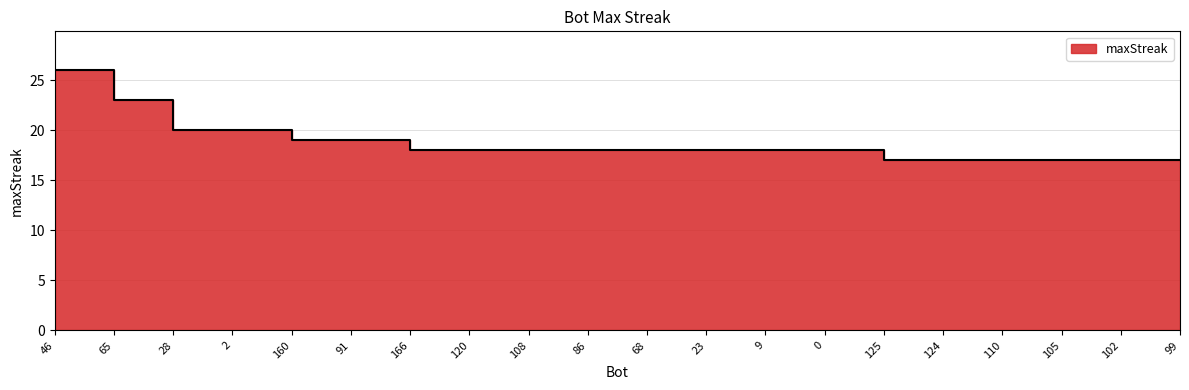

What is the ratio of the value at 105 to the value at 125?

1.0